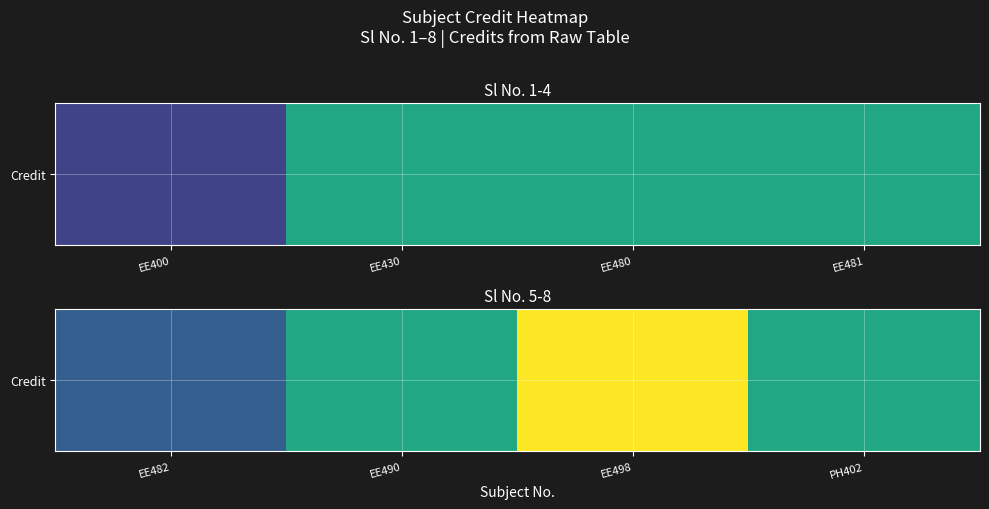

The chart shows a value of 10 at PH402. True or false?

False